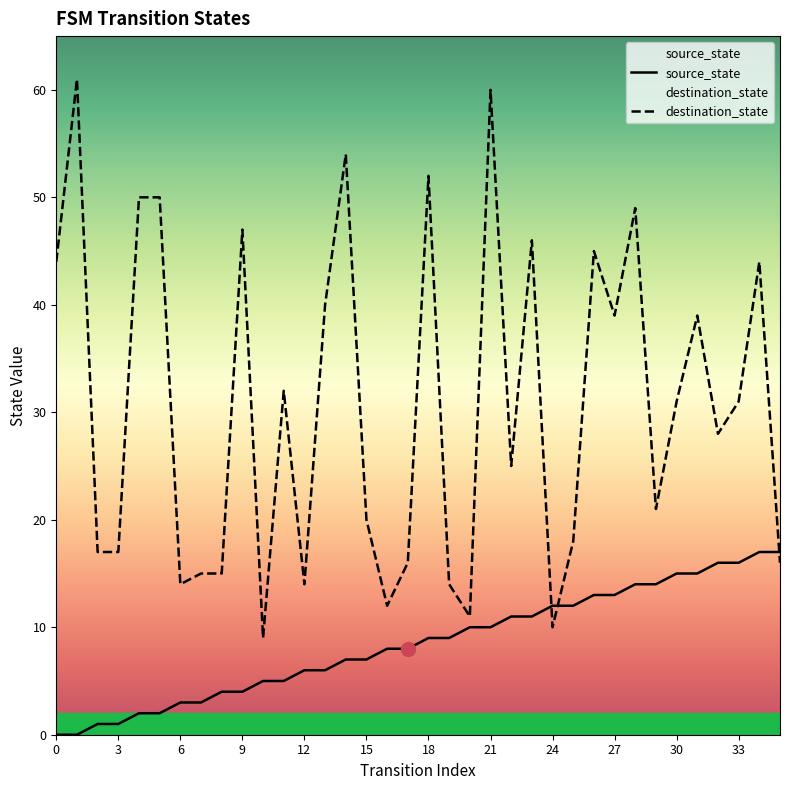

Which series has the largest total across all categories?

destination_state